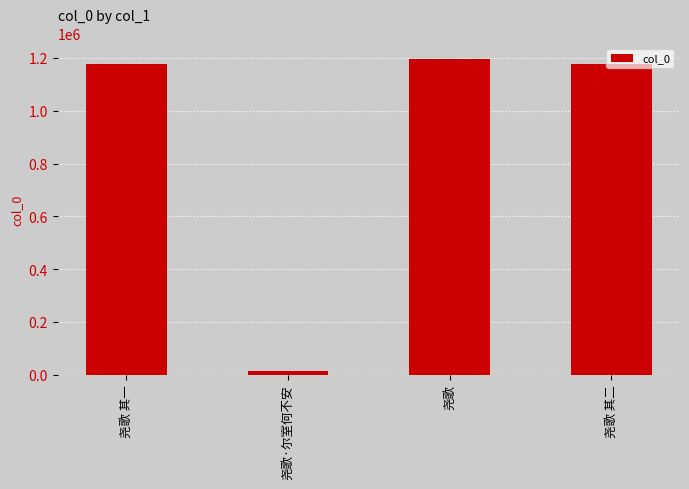

How many categories are shown in the chart?

4